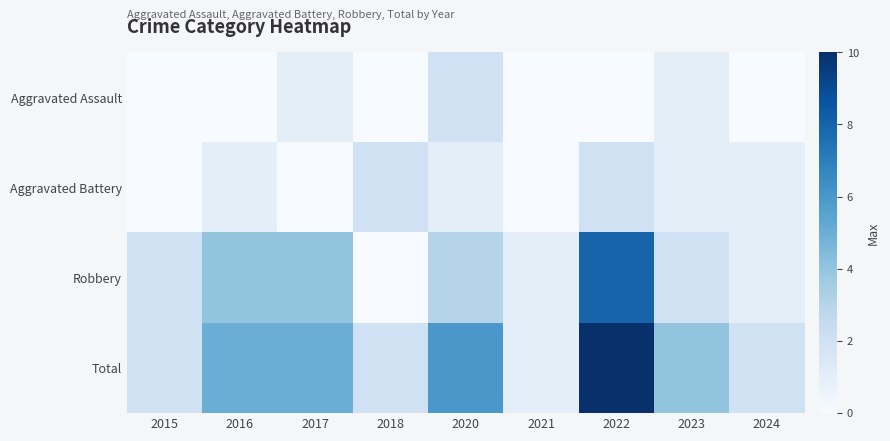

At which category is the sum across all series the highest?

2022